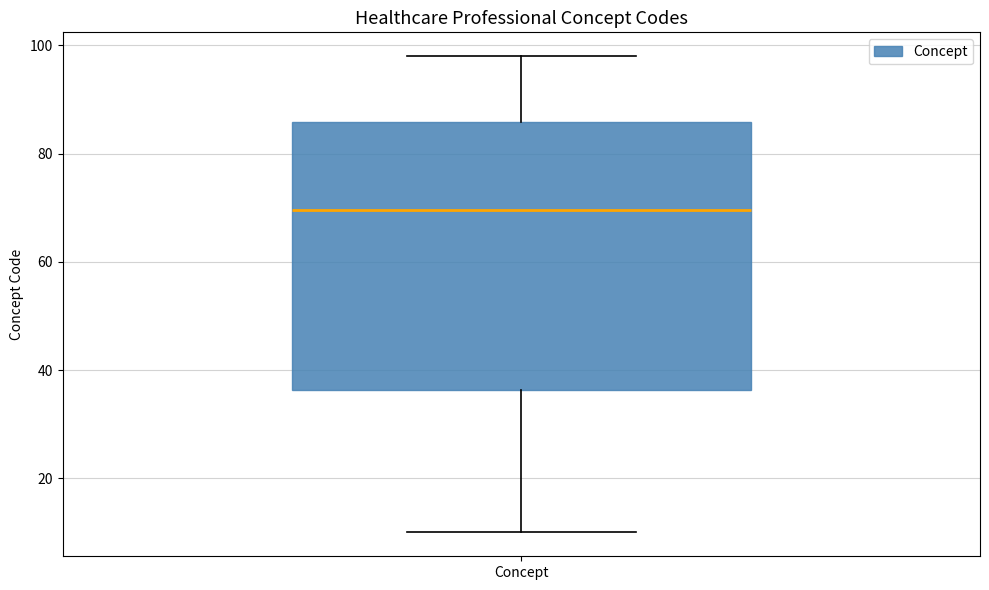

Where is the upper edge of the box for Concept on the y-axis? The values are not printed on the chart, so give them approximately, as read against the axis.

86